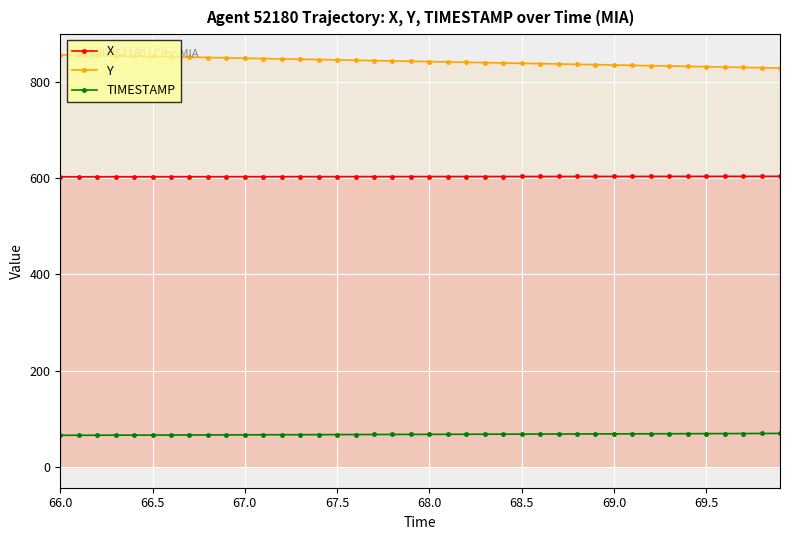

The value of X at 68.5 is 801.3. True or false?

False